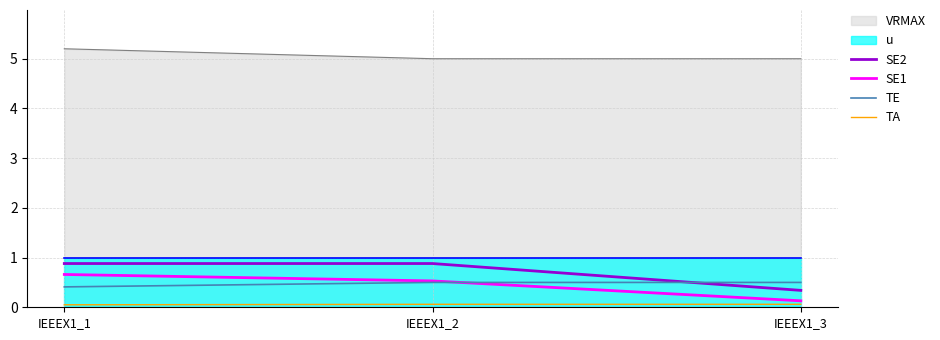

Which series changed the most between IEEEX1_1 and IEEEX1_3?

SE2